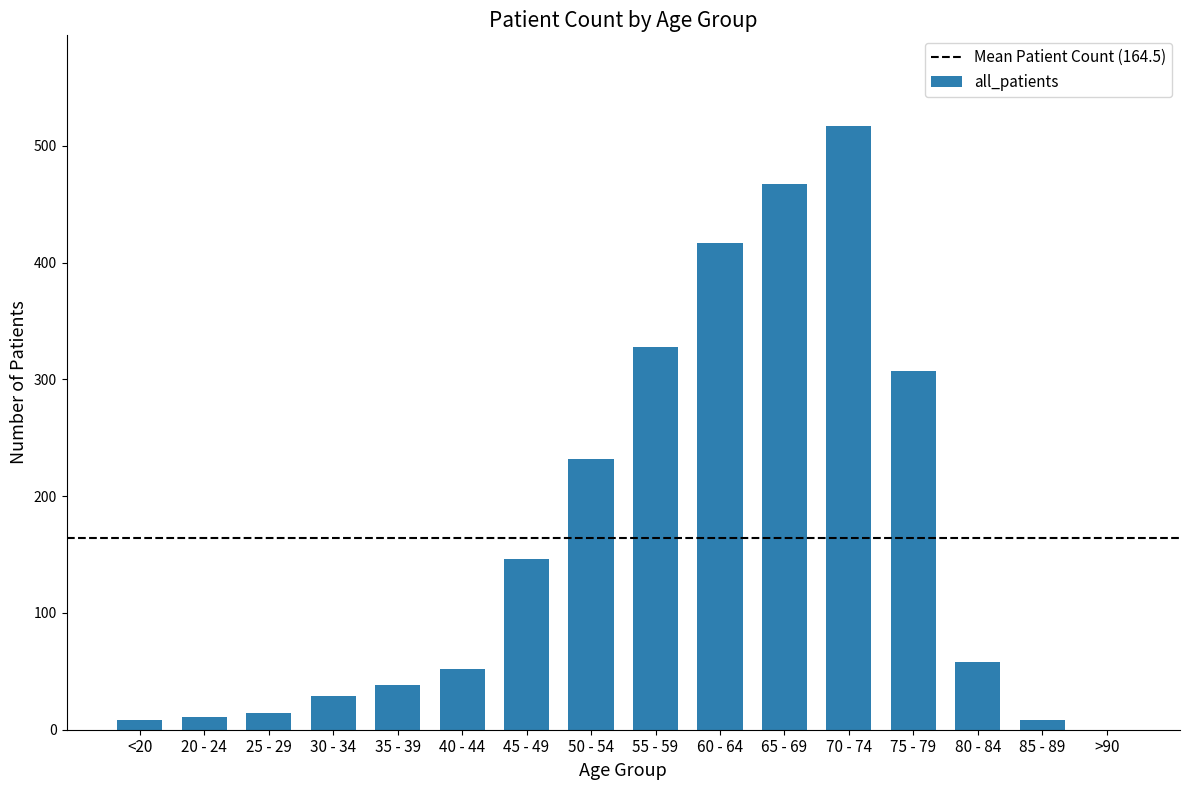

The chart shows a value of 307 at 75 - 79. True or false?

True